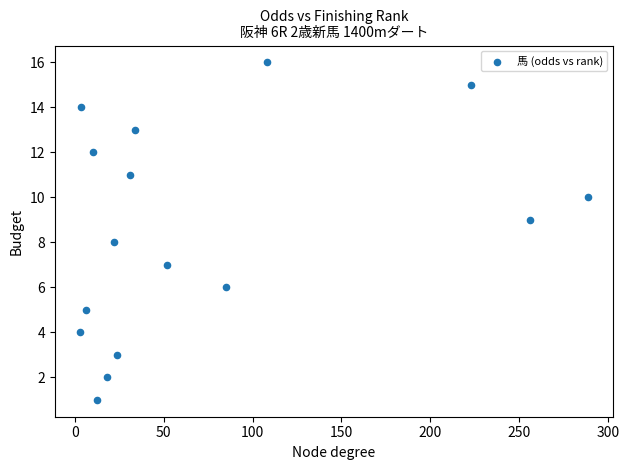

What is the range of Y values (max minus min)?

15